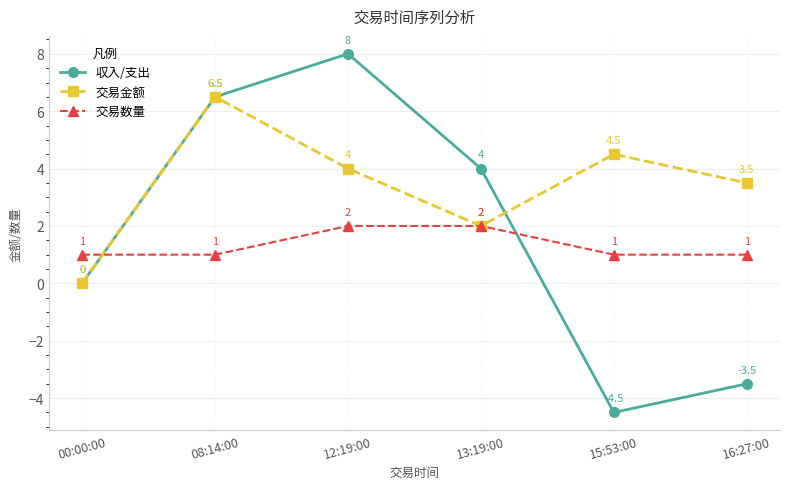

Rank the categories by 交易金额 value from lowest to highest.

00:00:00, 13:19:00, 16:27:00, 12:19:00, 15:53:00, 08:14:00